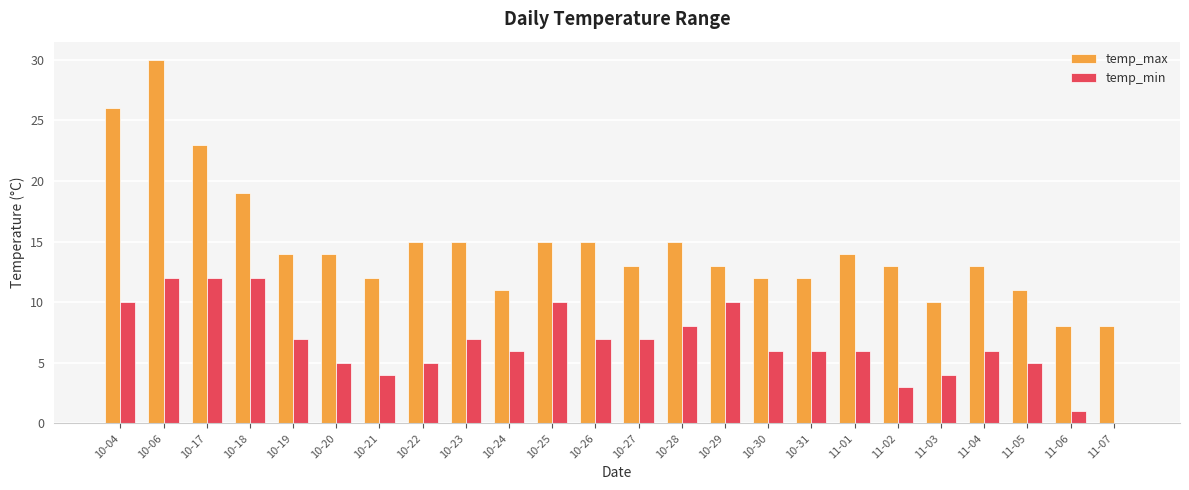

Are the bars grouped side by side (vs. stacked)?

Yes